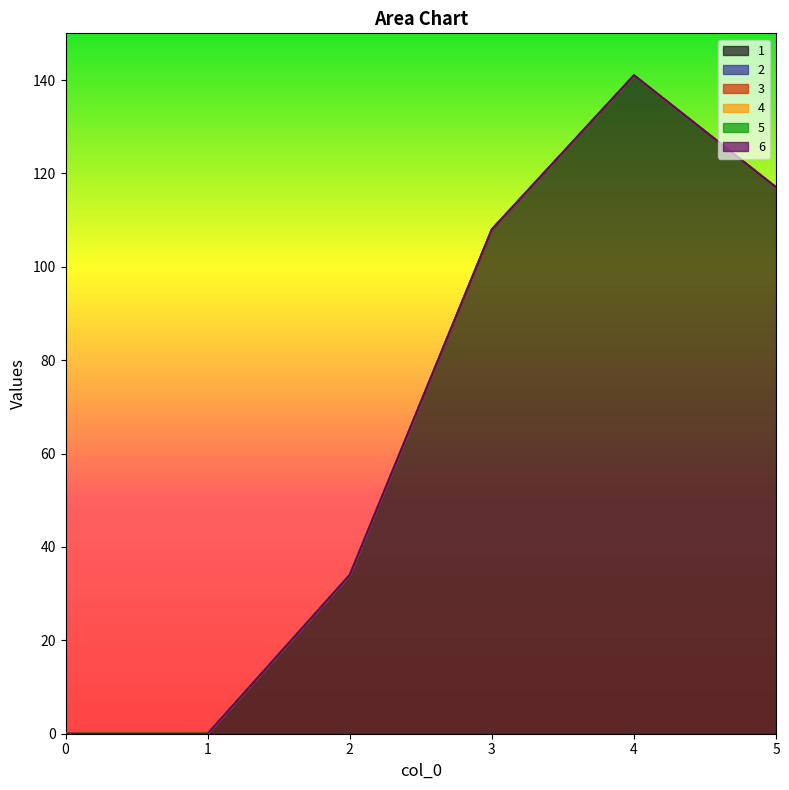

What is the difference between the second highest and minimum values in the 1 series?

117